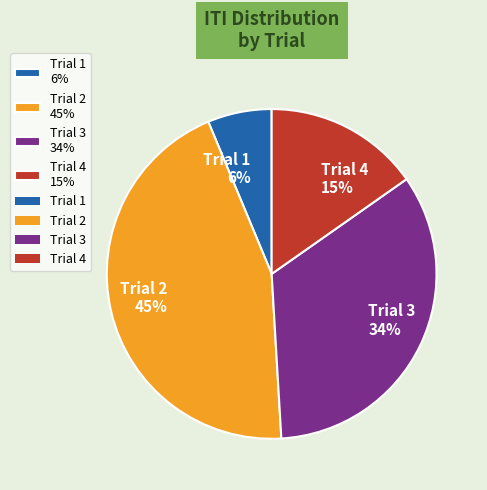

To the nearest percent, what is the difference between the Trial 4 15% and Trial 3 34% slice percentages?

19%